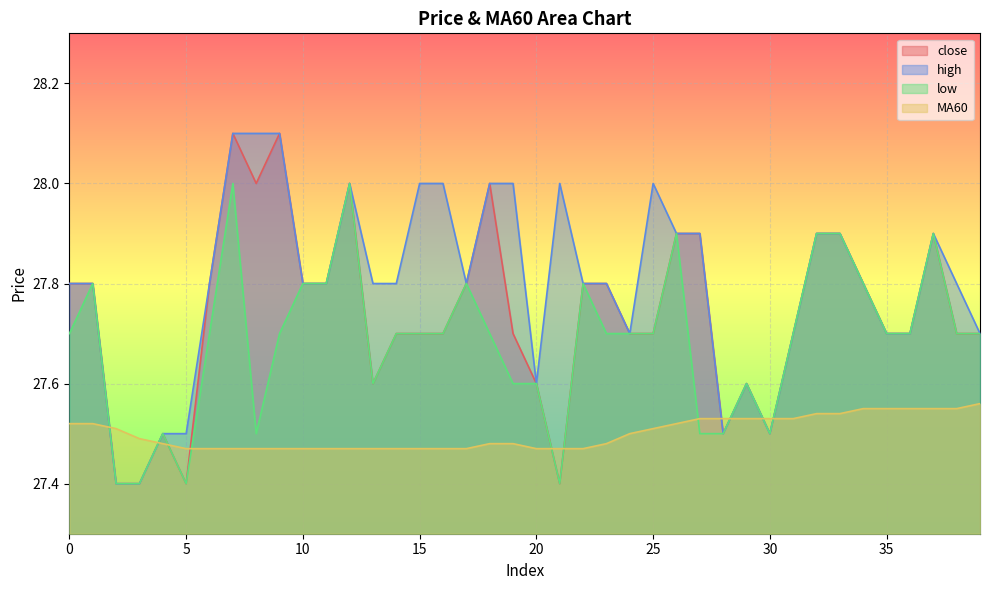

Reading left to right, list all the values displayed in this chart.

close: 0=27.8	1=27.8	2=27.4	3=27.4	4=27.5	5=27.4	6=27.8	7=28.1	8=28.0	9=28.1	10=27.8	11=27.8	12=28.0	13=27.6	14=27.7	15=27.7	16=27.7	17=27.8	18=28.0	19=27.7	20=27.6	21=27.4	22=27.8	23=27.8	24=27.7	25=27.7	26=27.9	27=27.9	28=27.5	29=27.6	30=27.5	31=27.7	32=27.9	33=27.9	34=27.8	35=27.7	36=27.7	37=27.9	38=27.7	39=27.7
high: 0=27.8	1=27.8	2=27.4	3=27.4	4=27.5	5=27.5	6=27.8	7=28.1	8=28.1	9=28.1	10=27.8	11=27.8	12=28.0	13=27.8	14=27.8	15=28.0	16=28.0	17=27.8	18=28.0	19=28.0	20=27.6	21=28.0	22=27.8	23=27.8	24=27.7	25=28.0	26=27.9	27=27.9	28=27.5	29=27.6	30=27.5	31=27.7	32=27.9	33=27.9	34=27.8	35=27.7	36=27.7	37=27.9	38=27.8	39=27.7
low: 0=27.7	1=27.8	2=27.4	3=27.4	4=27.5	5=27.4	6=27.7	7=28.0	8=27.5	9=27.7	10=27.8	11=27.8	12=28.0	13=27.6	14=27.7	15=27.7	16=27.7	17=27.8	18=27.7	19=27.6	20=27.6	21=27.4	22=27.8	23=27.7	24=27.7	25=27.7	26=27.9	27=27.5	28=27.5	29=27.6	30=27.5	31=27.7	32=27.9	33=27.9	34=27.8	35=27.7	36=27.7	37=27.9	38=27.7	39=27.7
MA60: 0=27.5	1=27.5	2=27.5	3=27.5	4=27.5	5=27.5	6=27.5	7=27.5	8=27.5	9=27.5	10=27.5	11=27.5	12=27.5	13=27.5	14=27.5	15=27.5	16=27.5	17=27.5	18=27.5	19=27.5	20=27.5	21=27.5	22=27.5	23=27.5	24=27.5	25=27.5	26=27.5	27=27.5	28=27.5	29=27.5	30=27.5	31=27.5	32=27.5	33=27.5	34=27.6	35=27.6	36=27.6	37=27.6	38=27.6	39=27.6